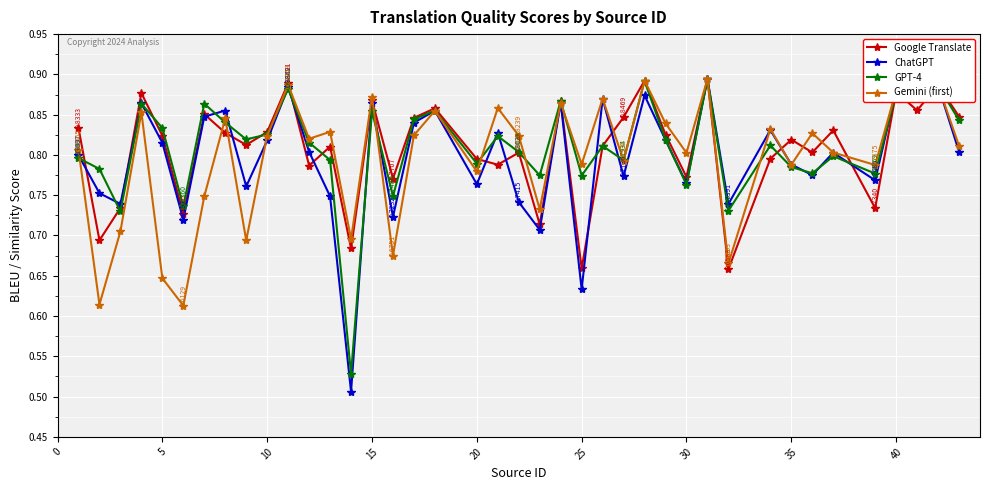

Which series has the widest spread of values?

ChatGPT